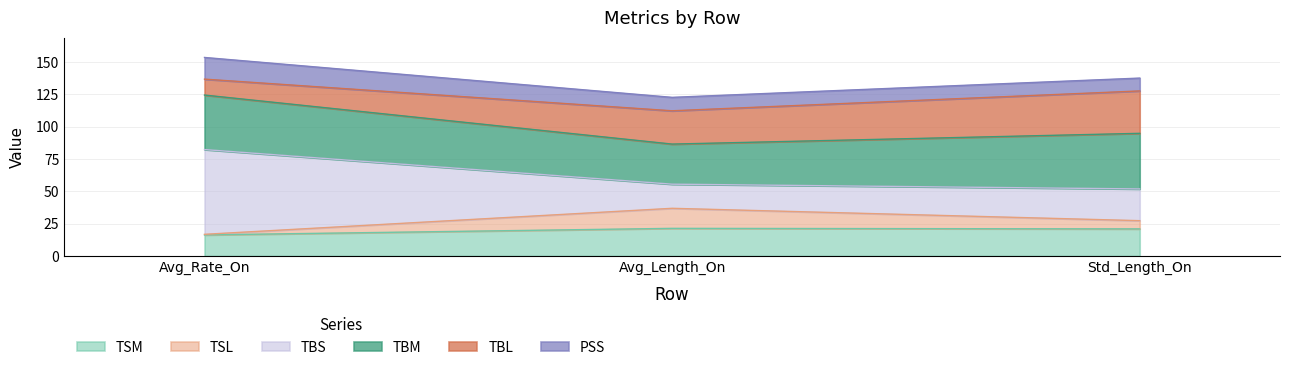

What position from the left is Avg_Length_On?

2